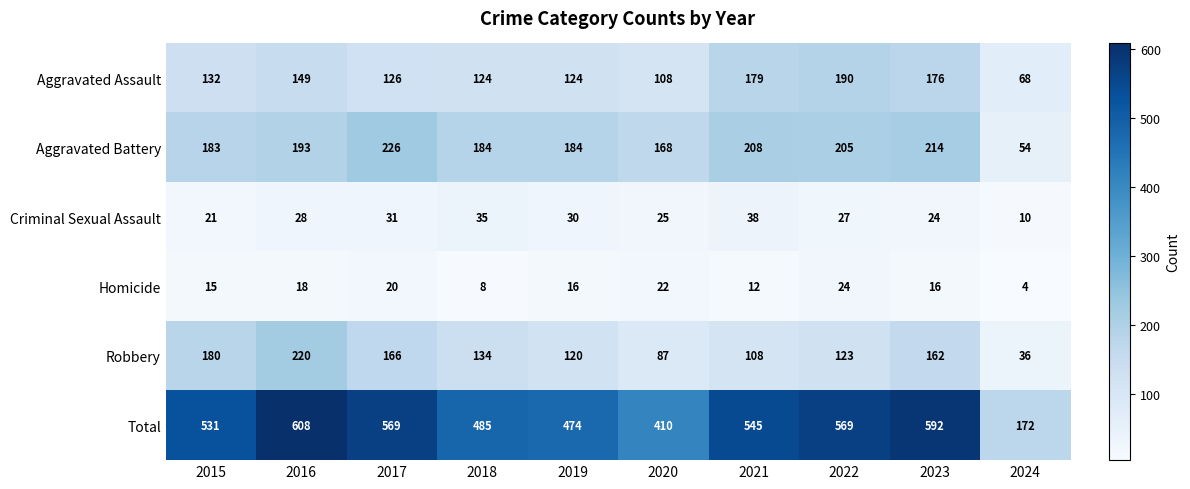

Count the number of categories in the chart.

10